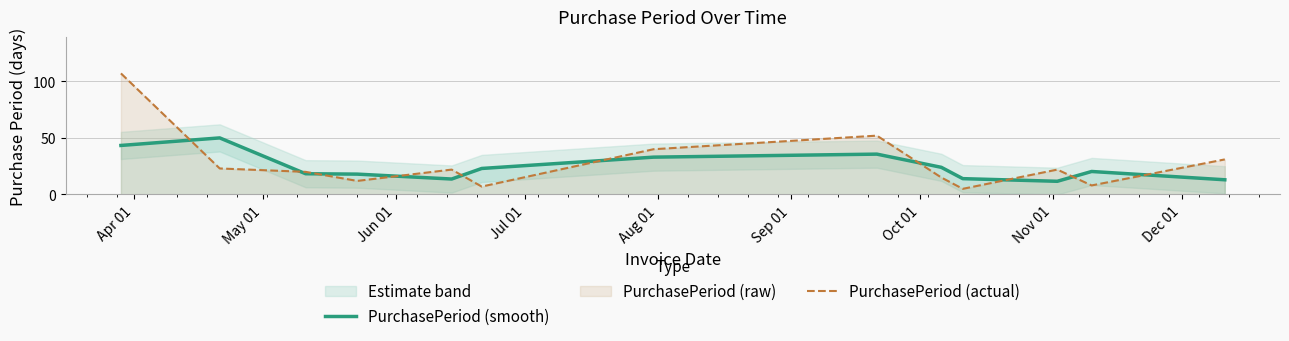

What is the lowest value of the PurchasePeriod (smooth) series?

11.7